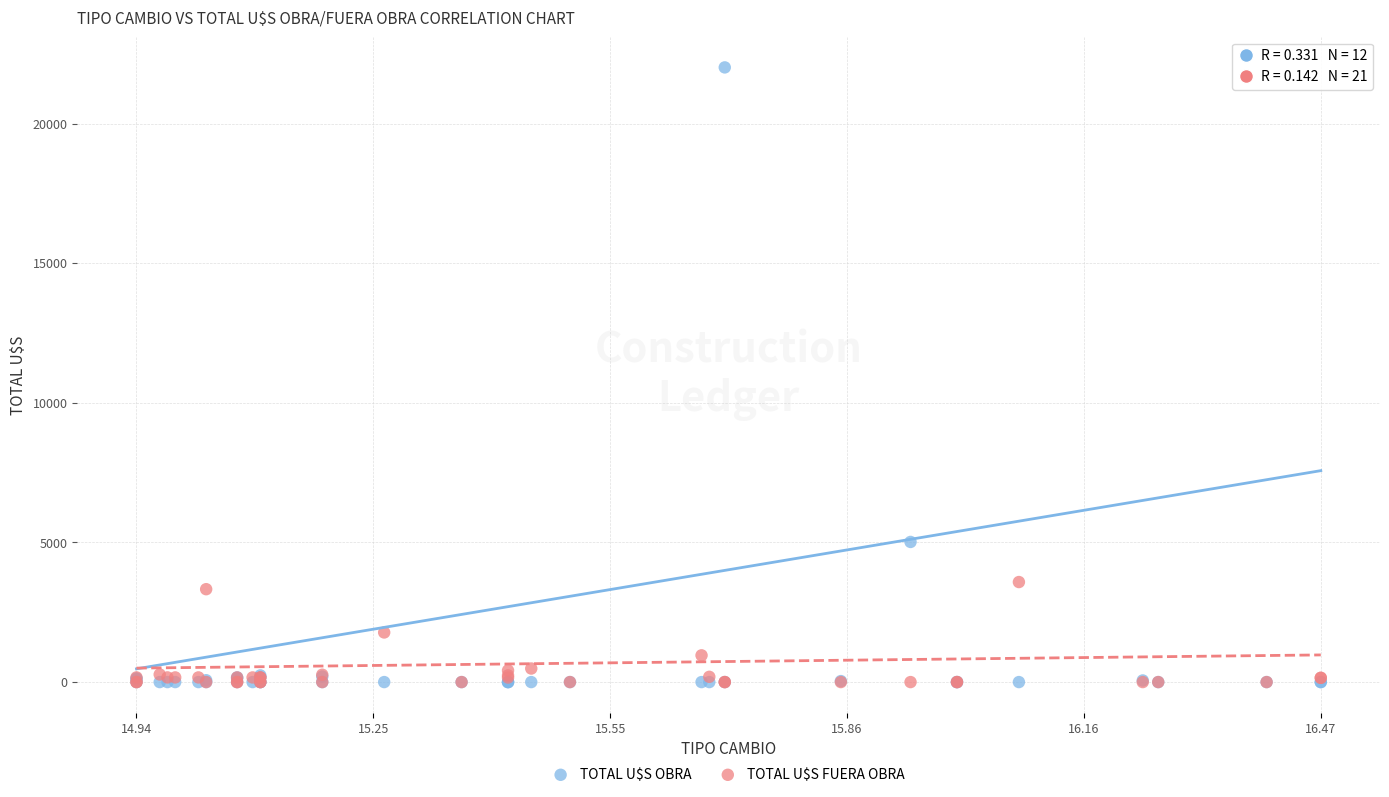

In the TOTAL U$S OBRA series, what Y value is closest to 11007?

5018.8